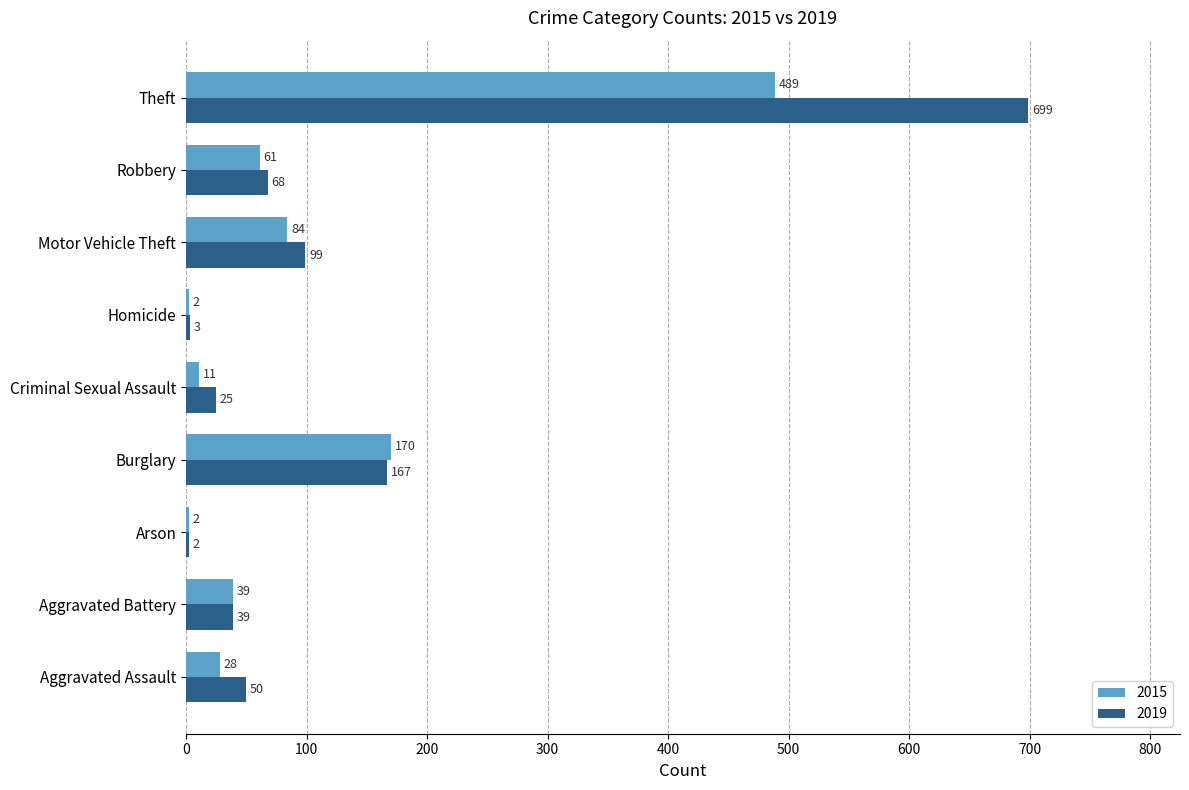

Between Aggravated Battery and Robbery, which series saw the biggest shift?

2019